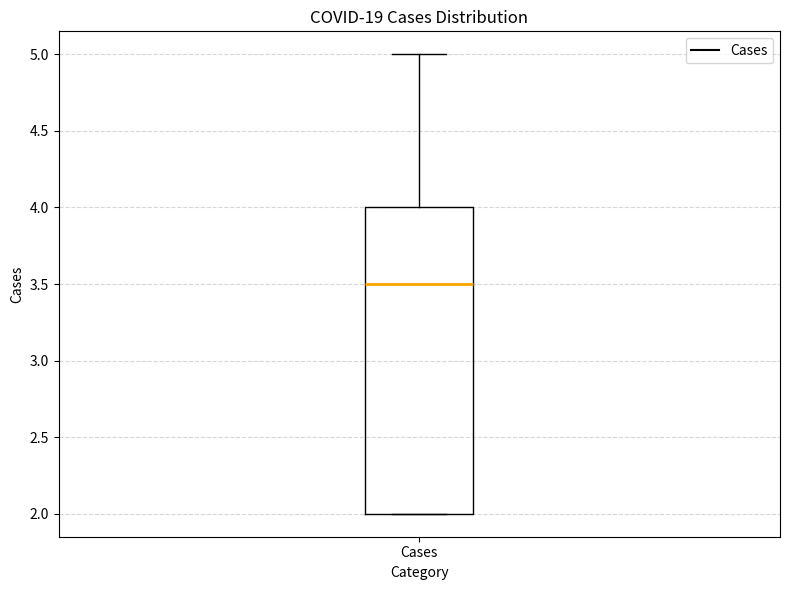

Read this box plot against the y-axis: the position of the median line, the range covered by the box, and the ends of both whiskers. The values are not printed on the chart, so give them approximately, as read against the axis.

median 3.5, box 2.0 to 4.0, whiskers 2.0 to 5.0